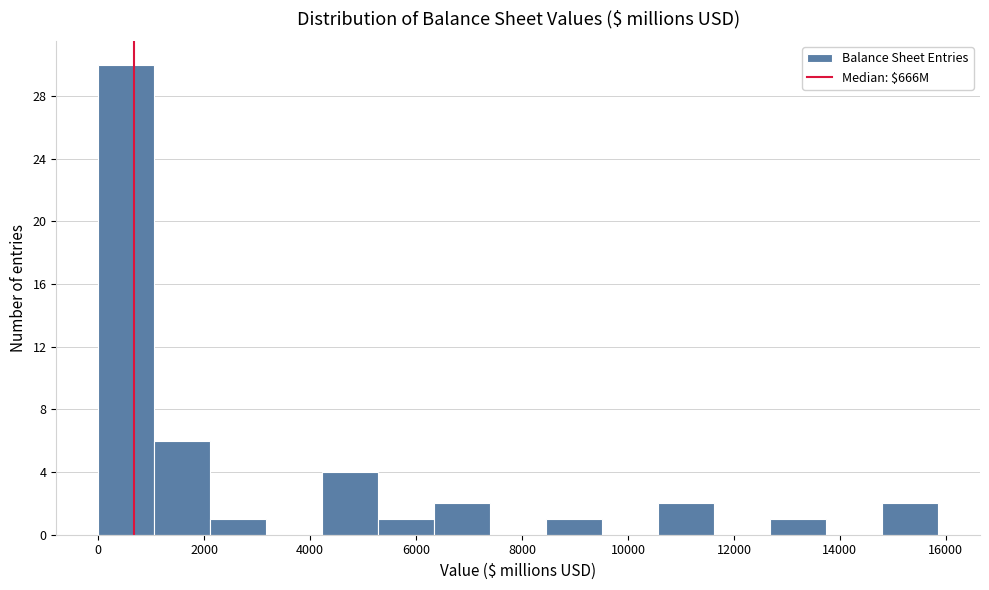

What is the height of the bar covering 6400 to 7400 on the x-axis? Neither the bar edges nor the heights are printed on the chart, so give them approximately, as read against the axes.

2